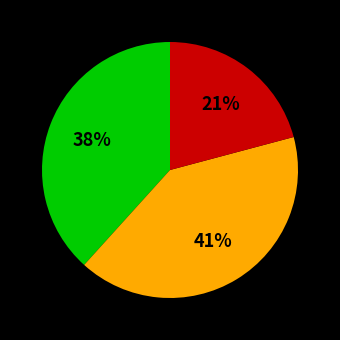

To the nearest percent, what is the average slice percentage?

33%